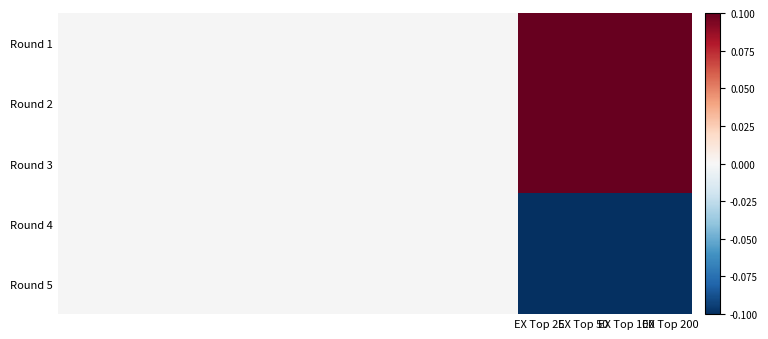

Rank the series at EX Top 50 from lowest to highest value.

Round 5, Round 4, Round 1, Round 3, Round 2